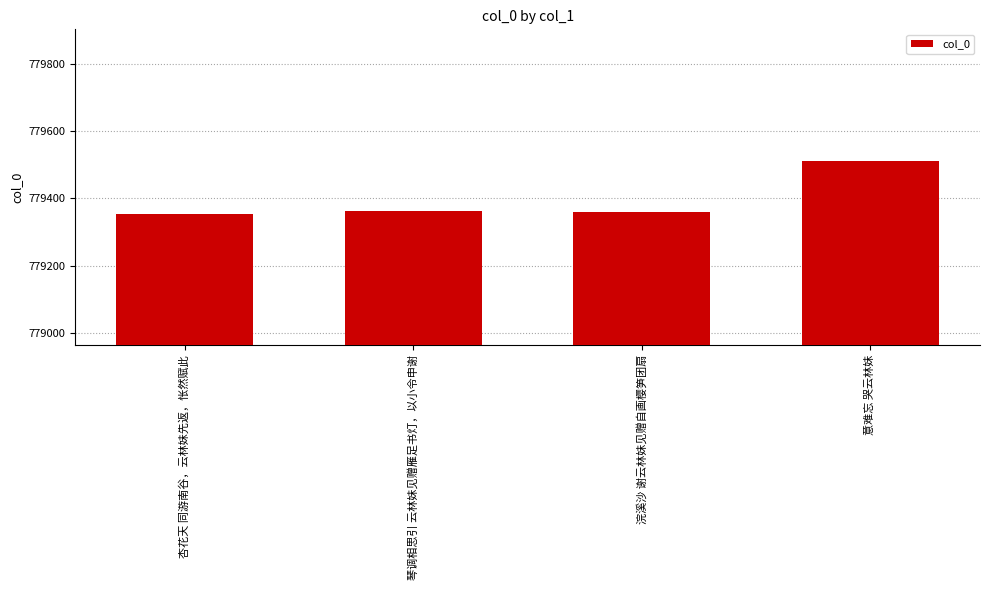

True or false: the data shows 242492 at 杏花天 同游南谷，云林妹先返，怅然赋此.

False